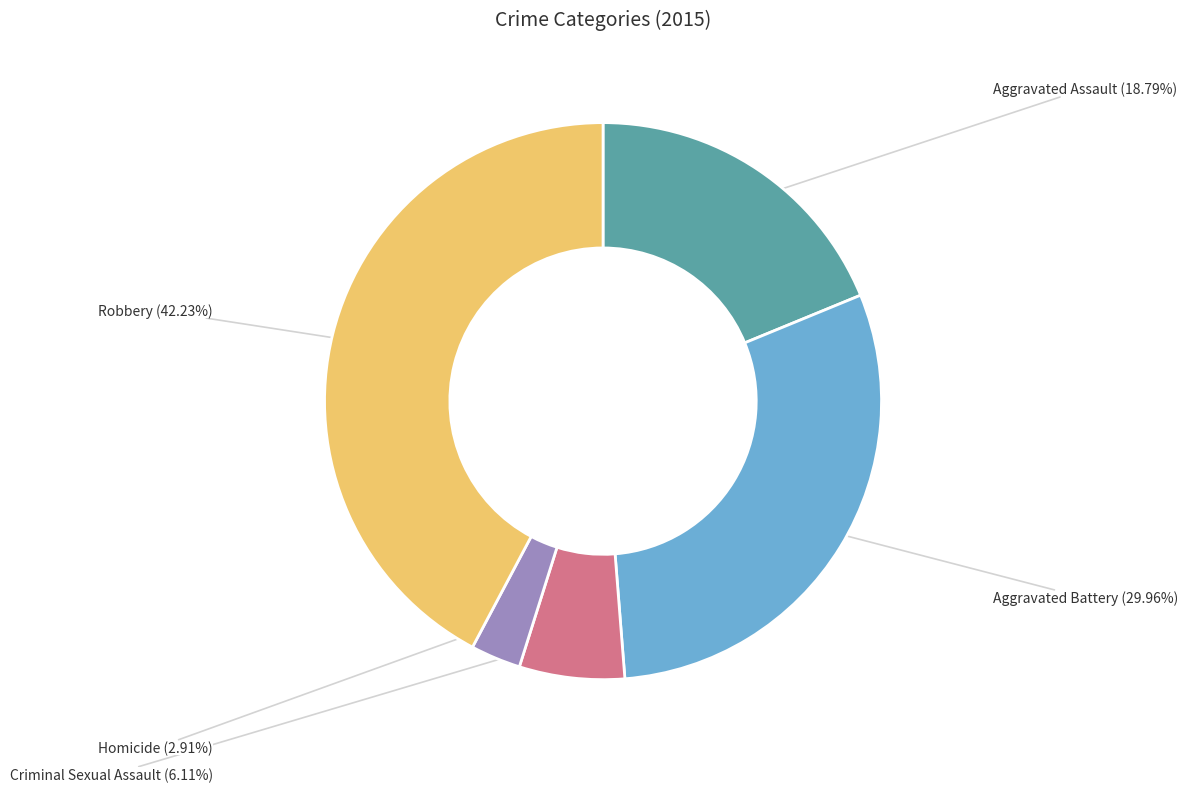

Is it true that Criminal Sexual Assault is 1% of the pie?

False